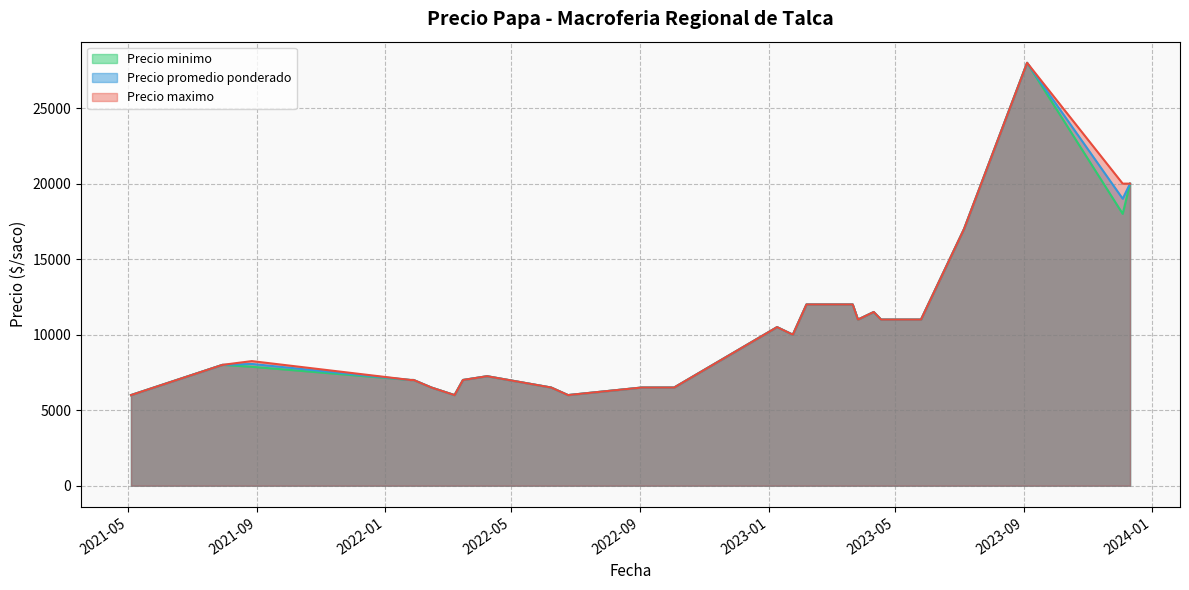

What is the highest value of the Precio maximo series?

28000.0